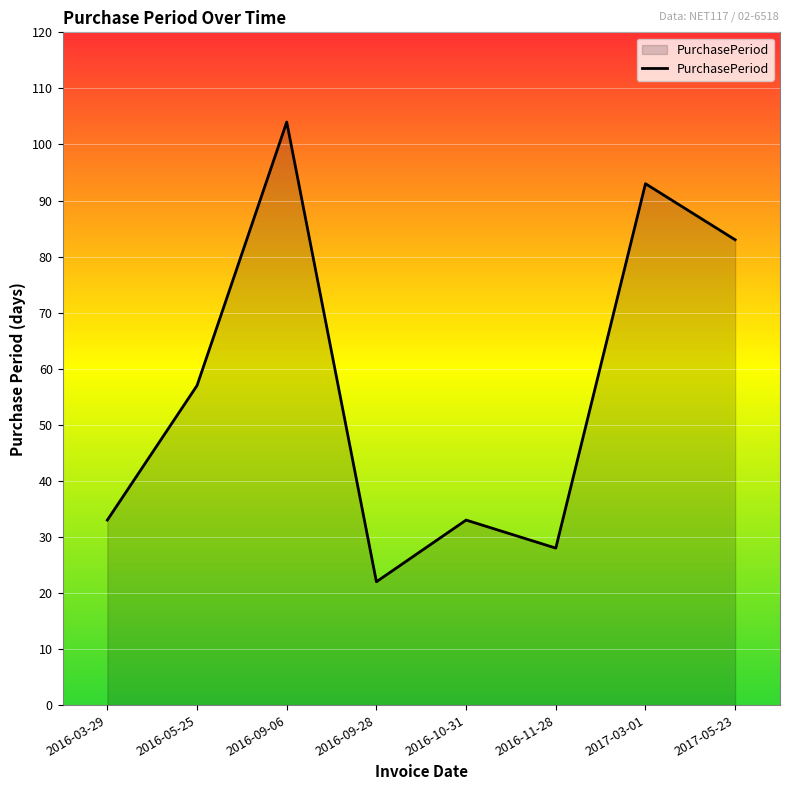

What position from the right is 2016-10-31?

4